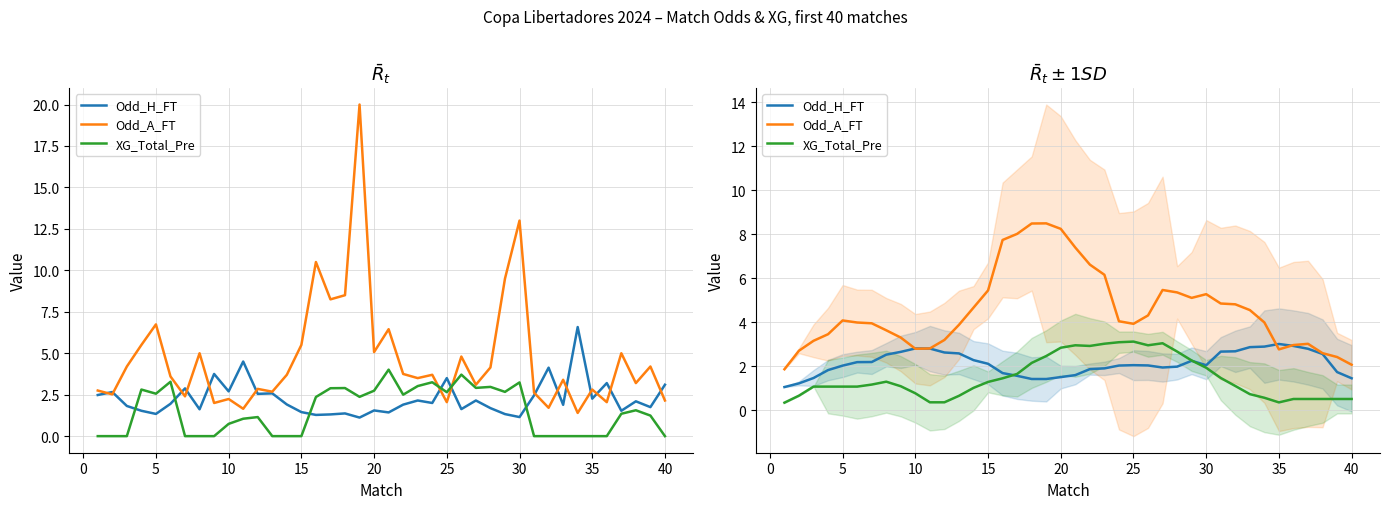

Where does the XG_Total_Pre series first go above 1?

5